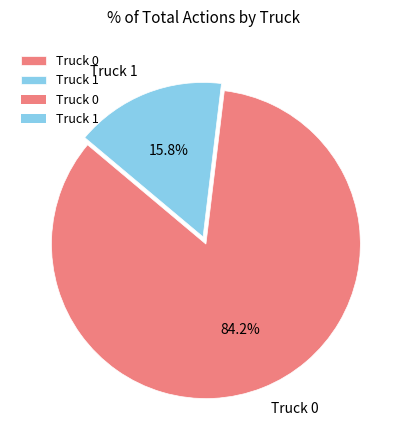

Is Truck 1 the majority of the pie?

No